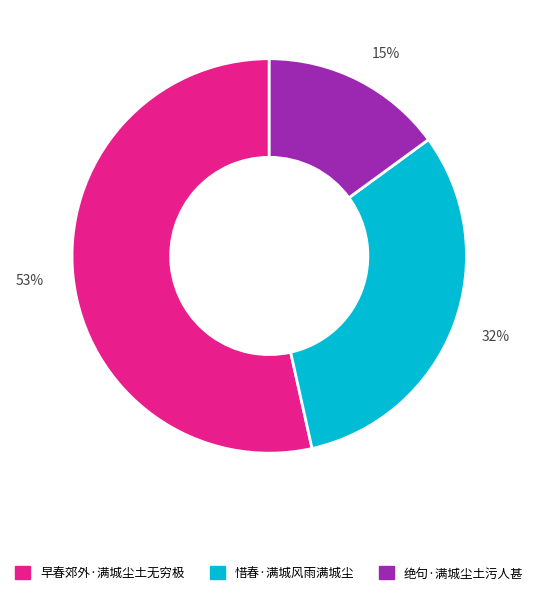

Is 15% the majority of the pie?

No